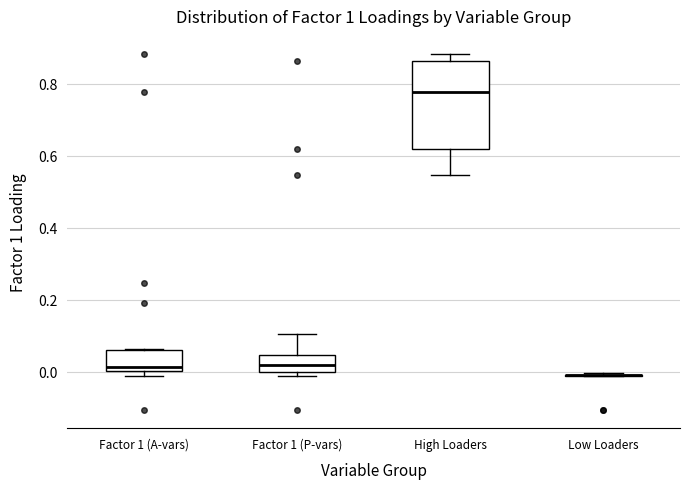

Reading left to right, read every box against the y-axis: the position of its median line, the range the box covers, and the ends of its whiskers. The values are not printed on the chart, so give them approximately, as read against the axis.

Factor 1 (A-vars): median 0.02, box 0.00 to 0.06, whiskers -0.02 to 0.06
Factor 1 (P-vars): median 0.02, box 0.00 to 0.04, whiskers -0.02 to 0.10
High Loaders: median 0.78, box 0.62 to 0.86, whiskers 0.54 to 0.88
Low Loaders: box collapsed to a line at 0.00, whiskers -0.02 to 0.00